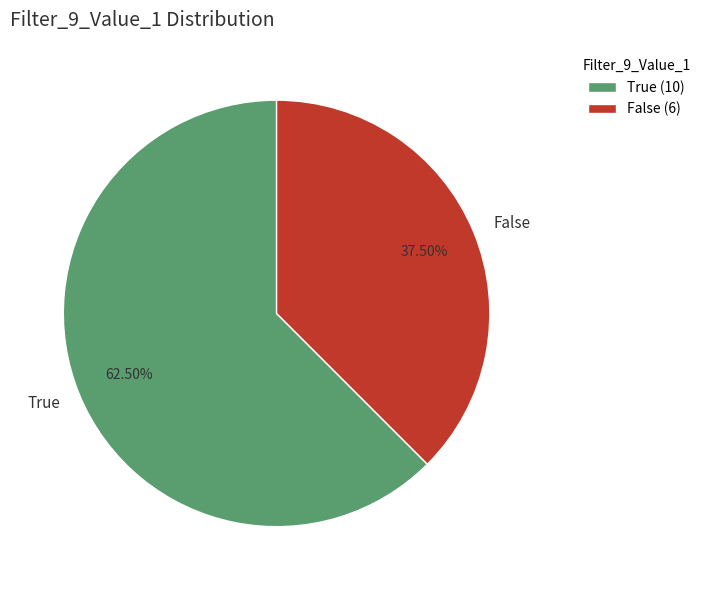

Is there any slice that represents more than half of the pie?

Yes